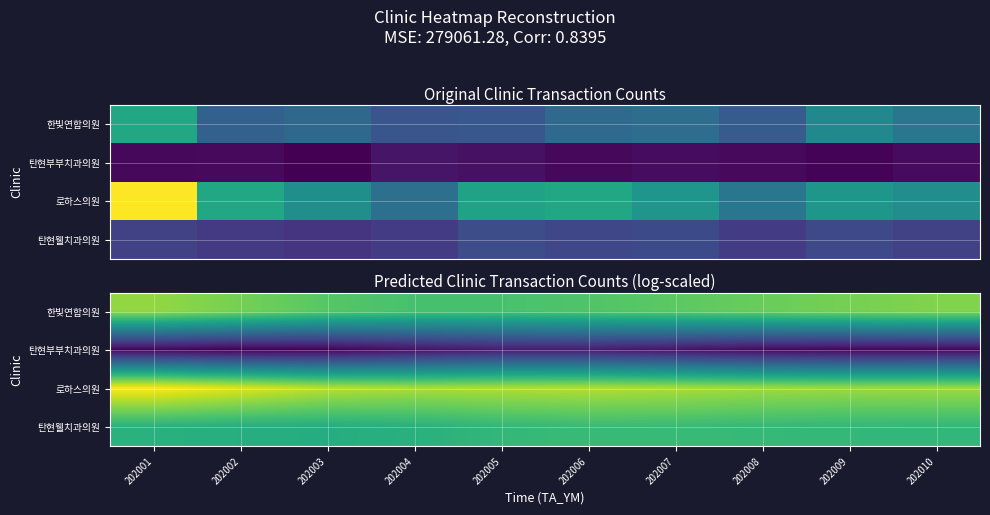

What is the spread (max minus min) of values at 202003?

0.4